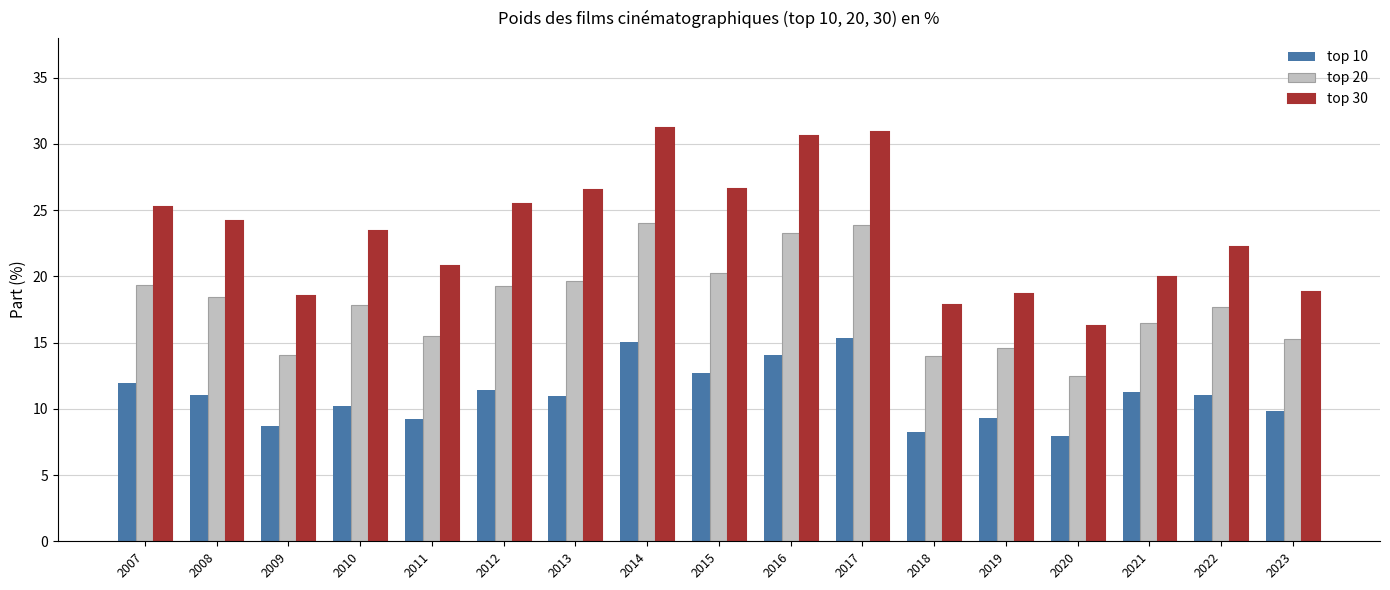

What is the difference between the top 30 values at 2023 and 2008?

5.4